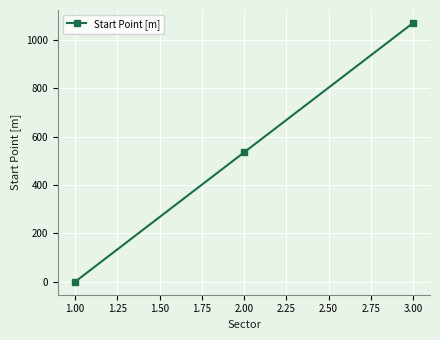

The value at 2.00 is 534.5. True or false?

True